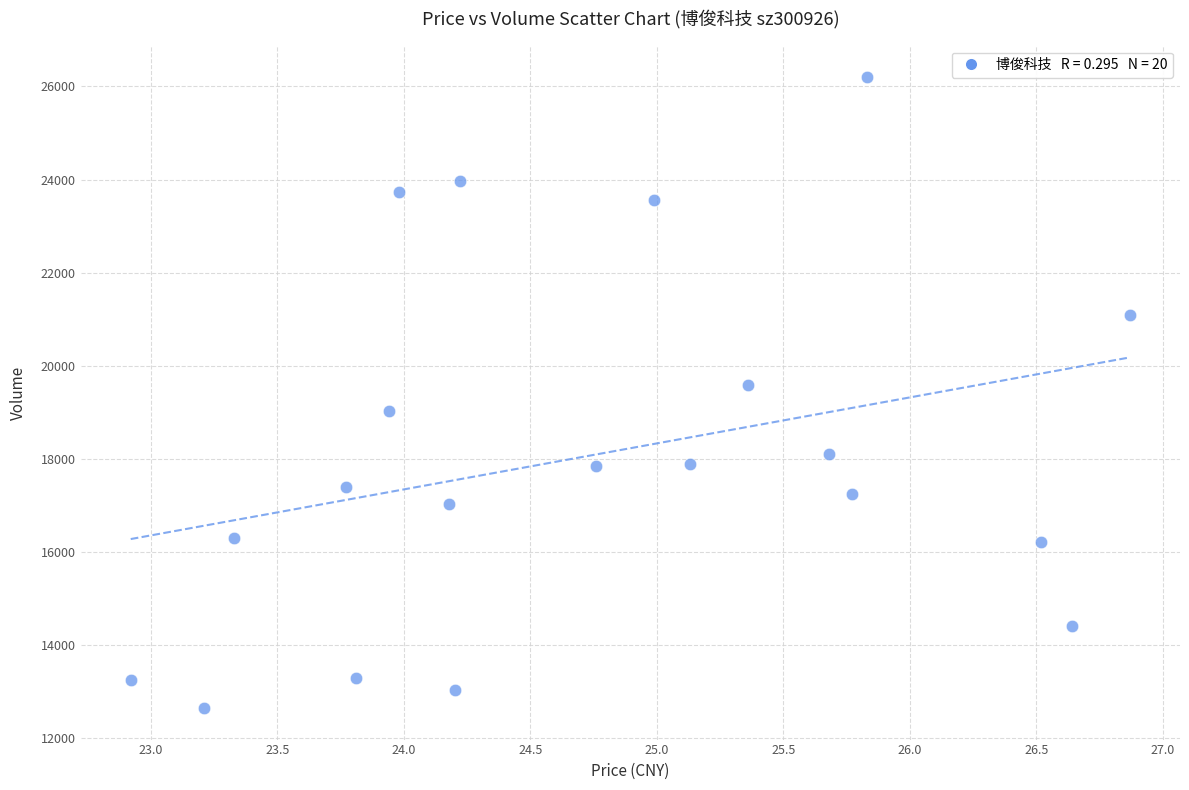

What Y value in the scatter plot is closest to 19421?

19585